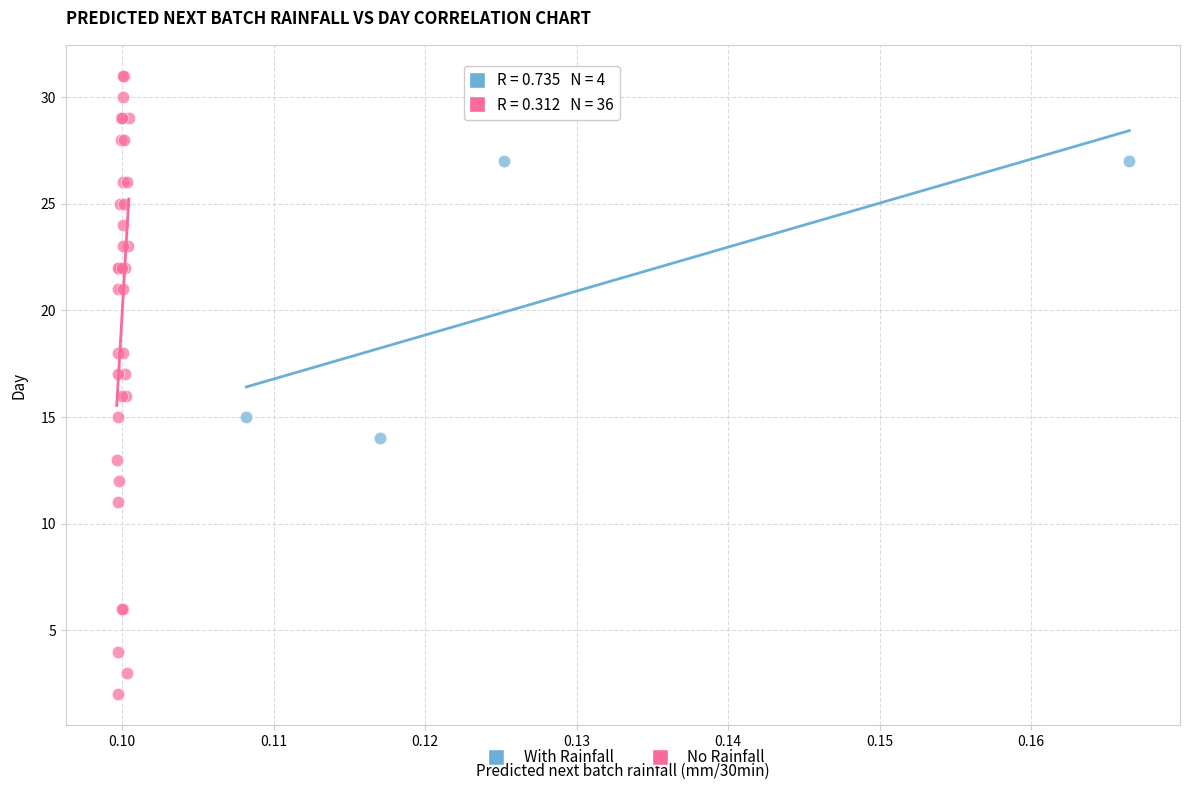

Which series contains the highest Y value?

No Rainfall